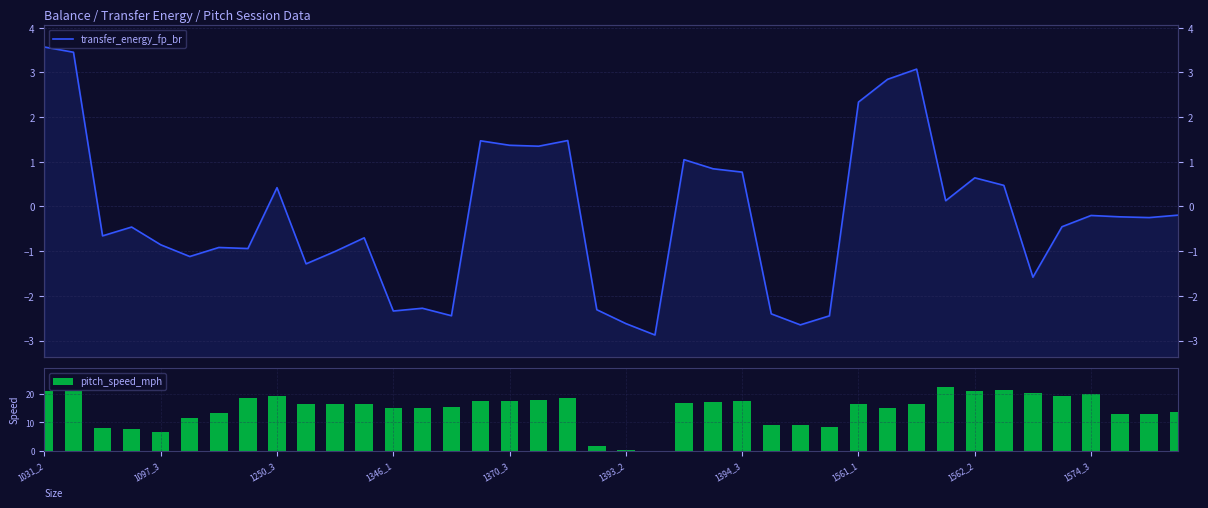

What is the total value across all series at 35?

18.6